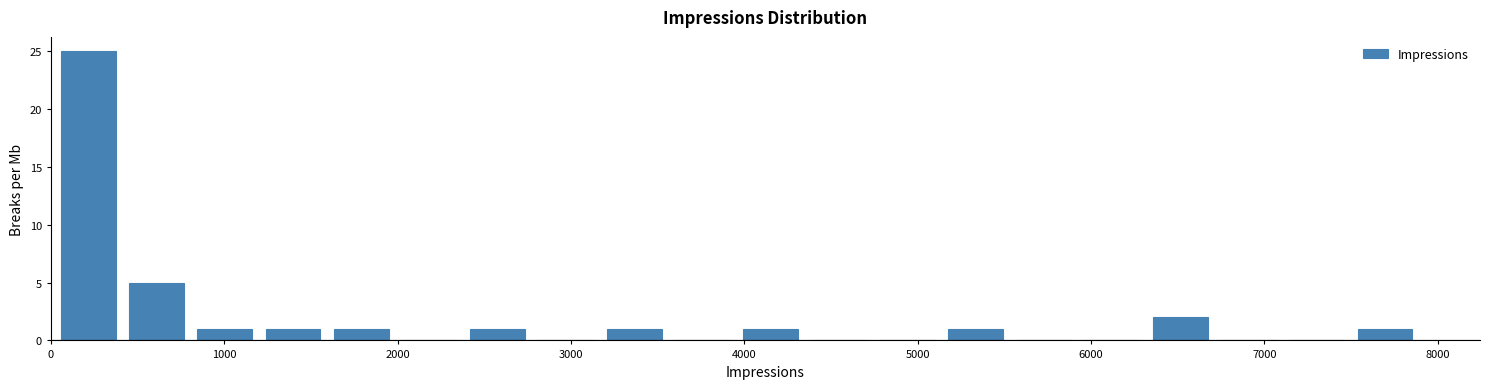

Read against the x-axis, roughly where is the centre of the tallest bar?

200